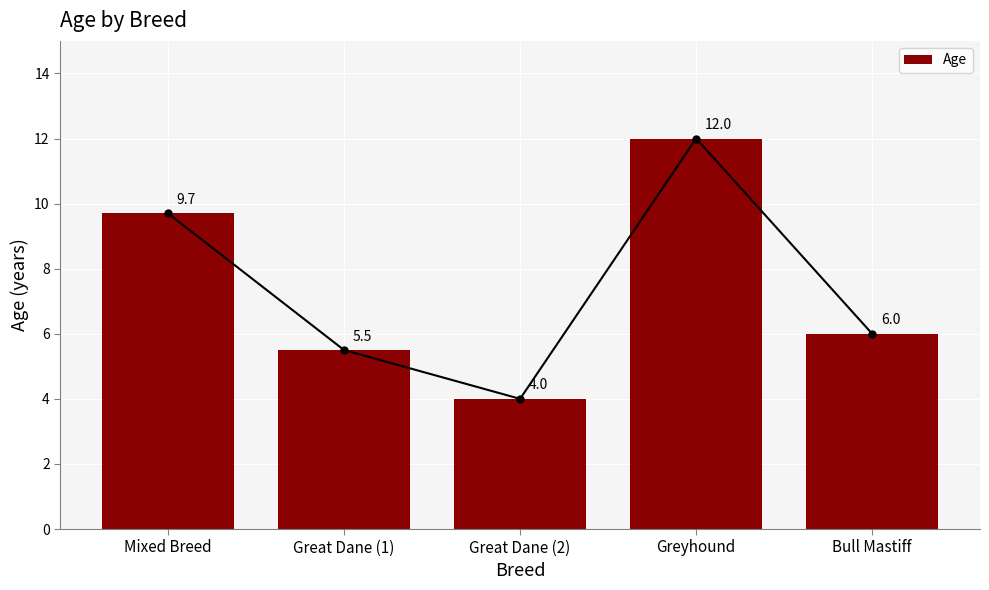

What position from the left is Bull Mastiff?

5